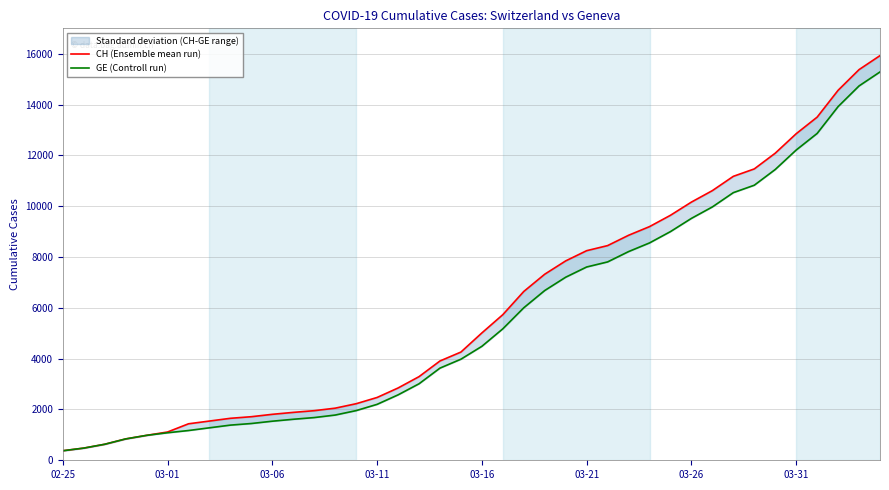

The value of CH (Ensemble mean run) at 14 is 704. True or false?

False